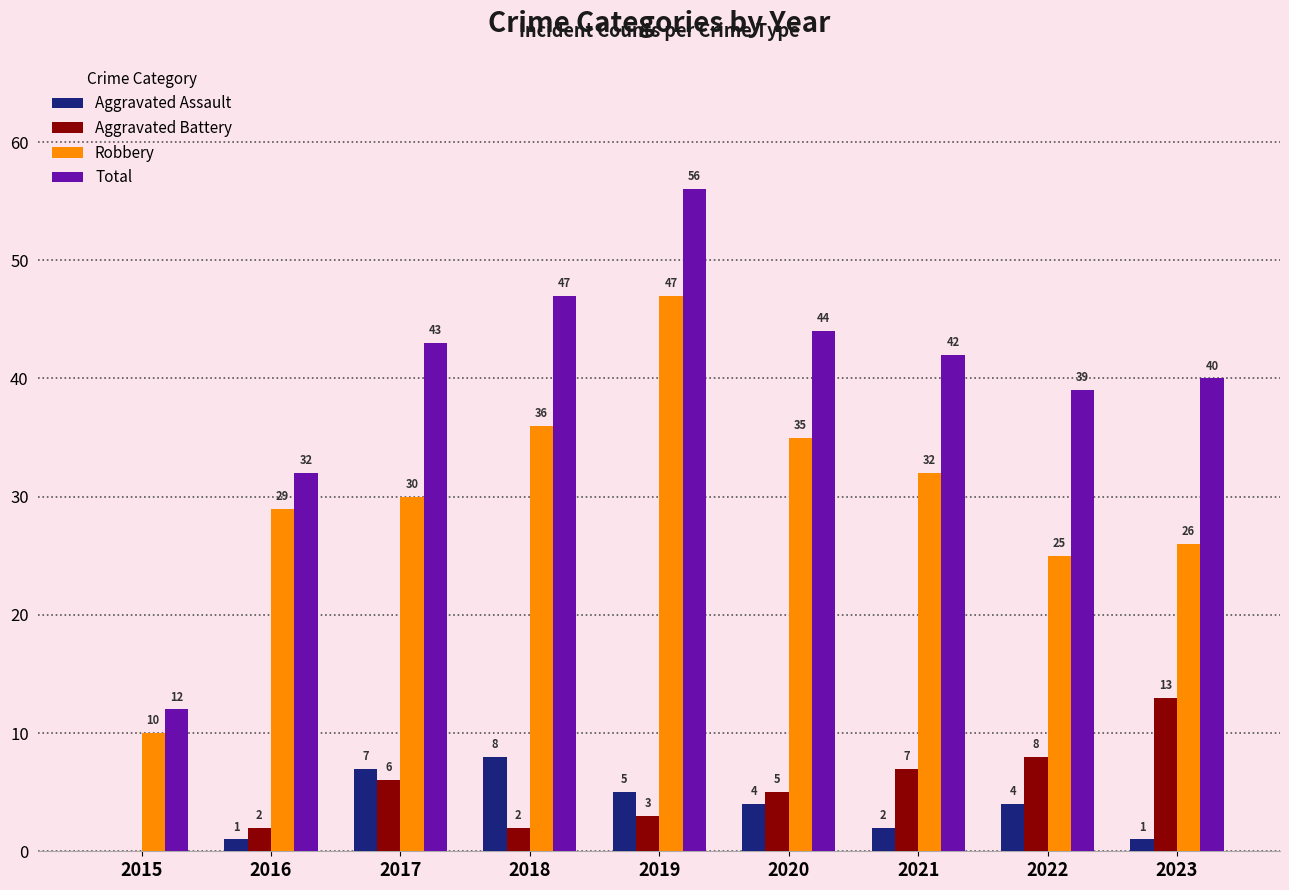

How many categories are shown in the chart?

9